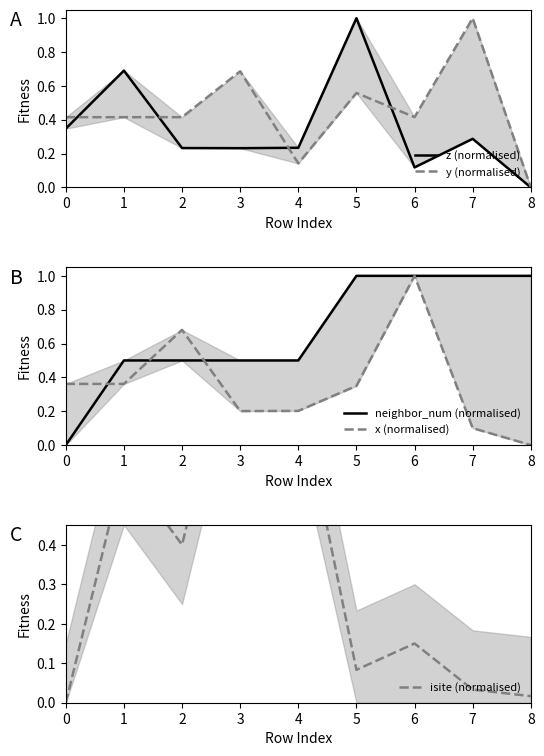

What is the spread (max minus min) of values at 1?

0.3